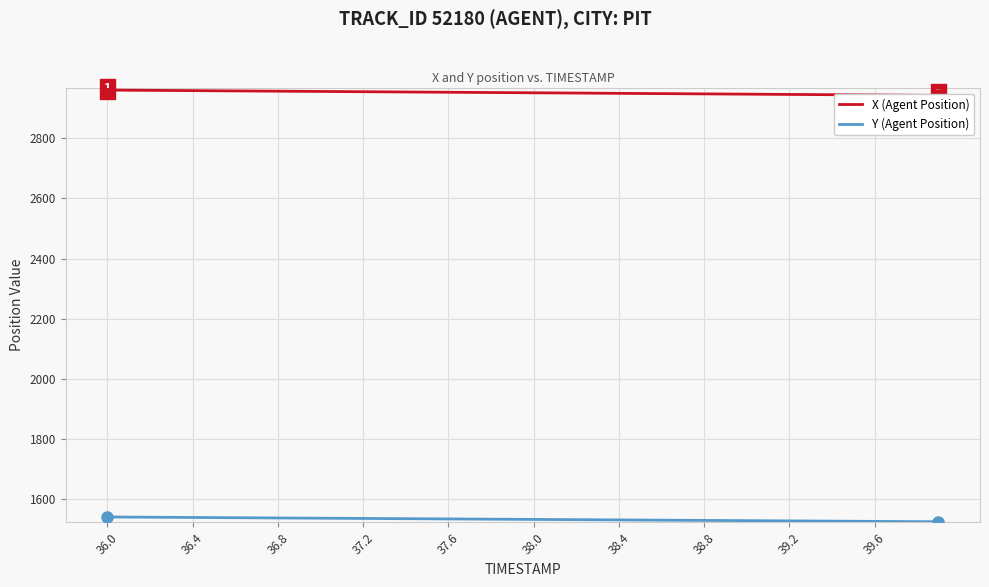

The value of Y (Agent Position) at 38.0 is 2753.0. True or false?

False